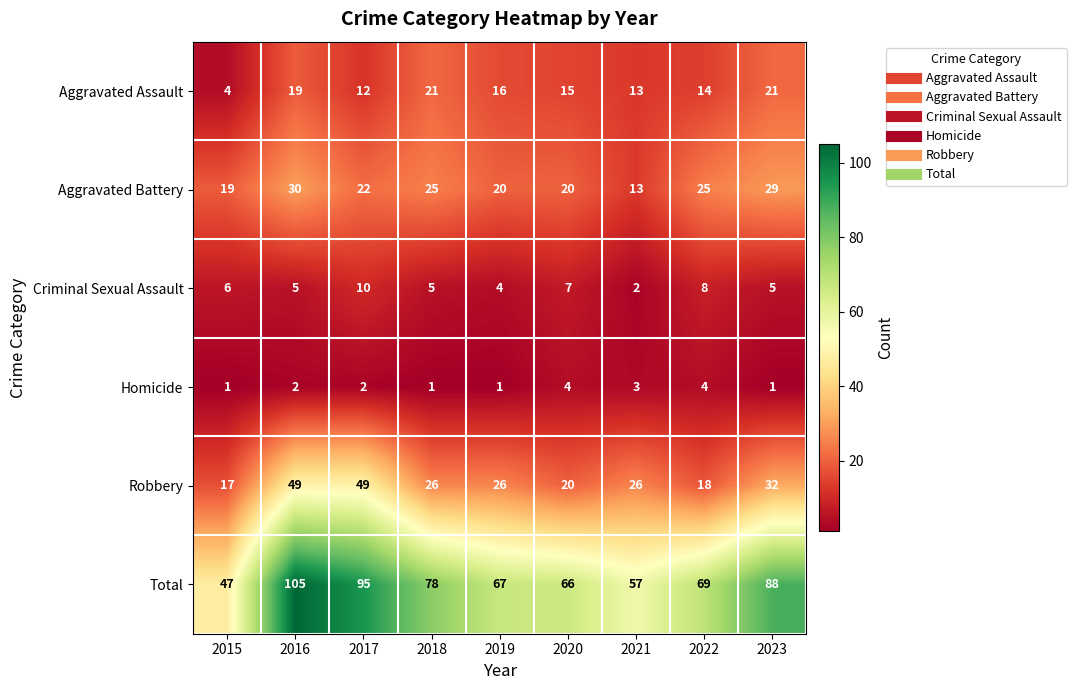

Is it true that Aggravated Assault equals 13 at 2021?

True